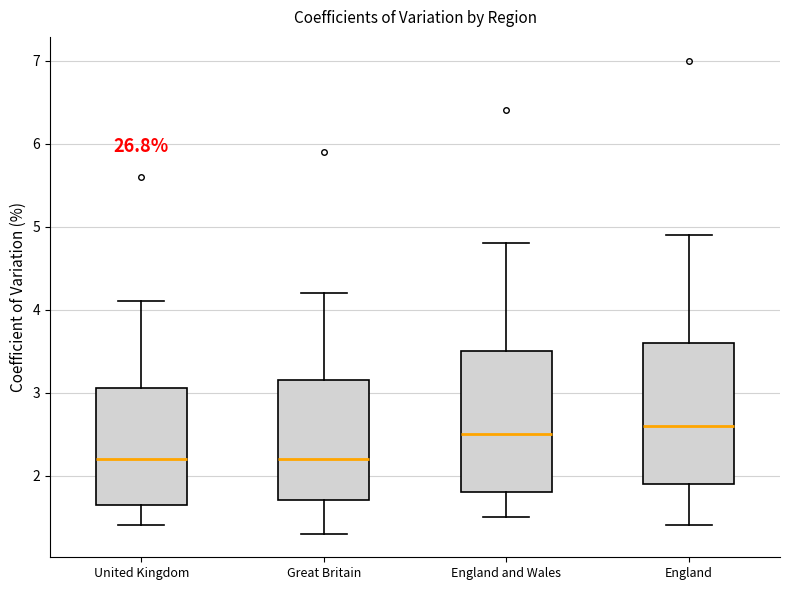

Where does the upper whisker of the box for United Kingdom end on the y-axis? The values are not printed on the chart, so give them approximately, as read against the axis.

4.1